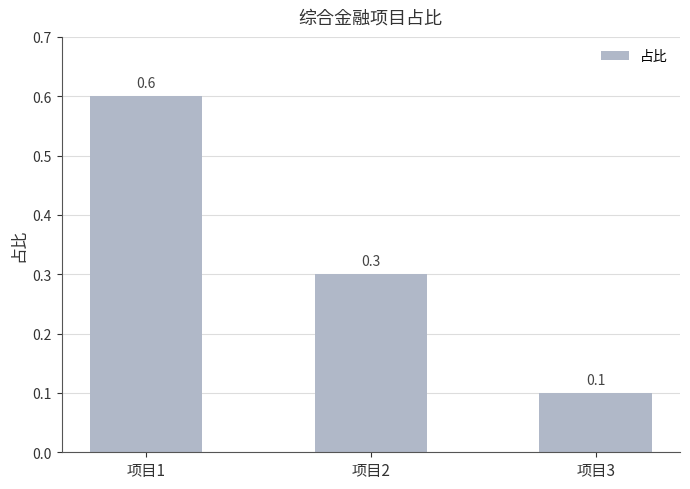

What is the sum of all values?

1.0